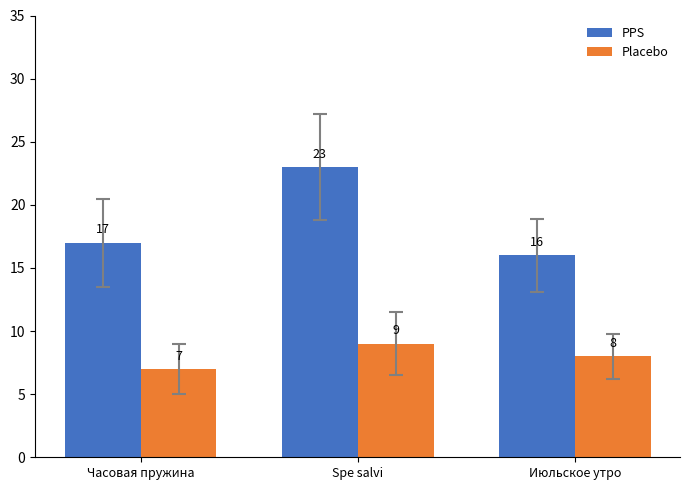

What is the difference between the highest and lowest values at Часовая пружина?

10